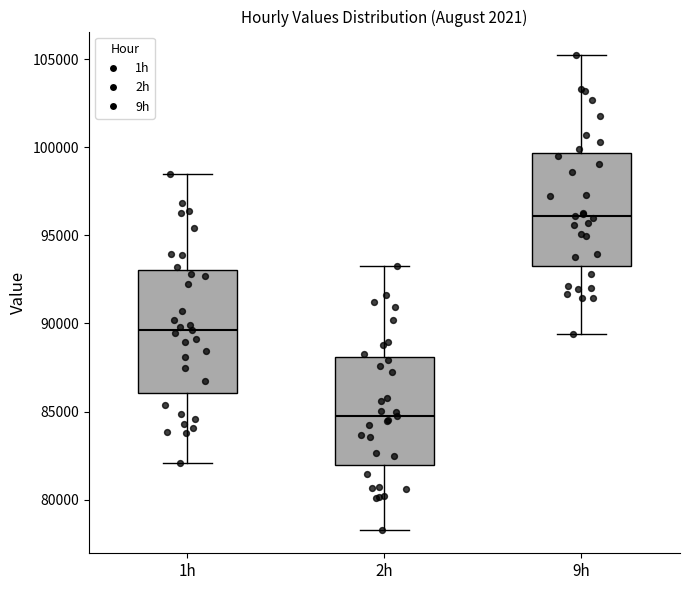

Where does the upper whisker of the box for 2h end on the y-axis? The values are not printed on the chart, so give them approximately, as read against the axis.

93500